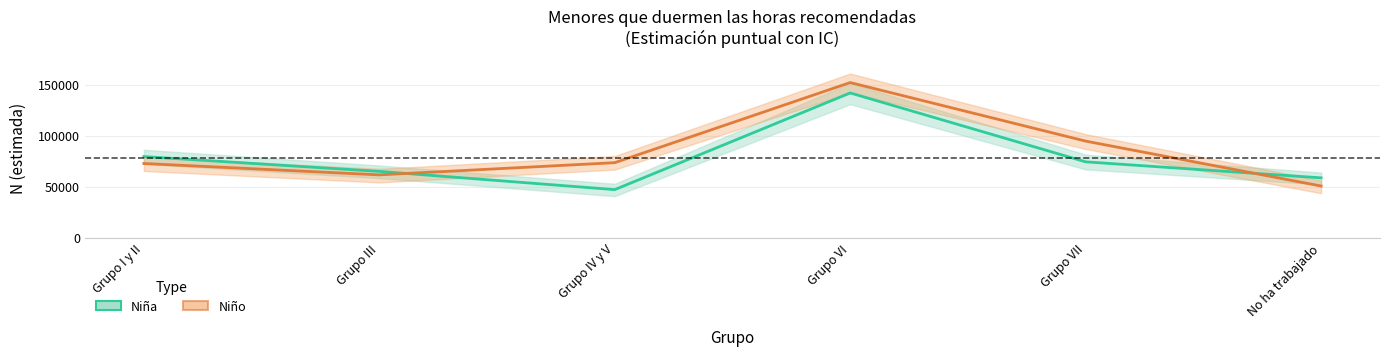

In Niña, how many points are lower than both neighbors (excluding endpoints)?

1